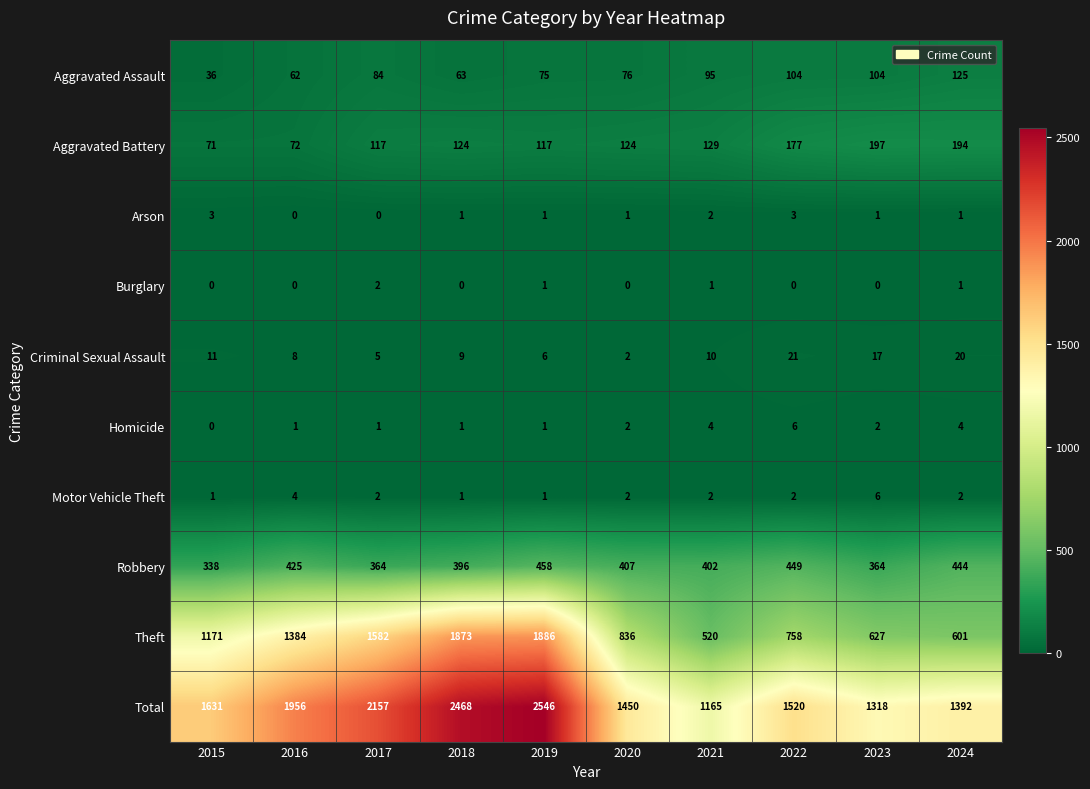

Where does the Robbery series first go above 407?

2016